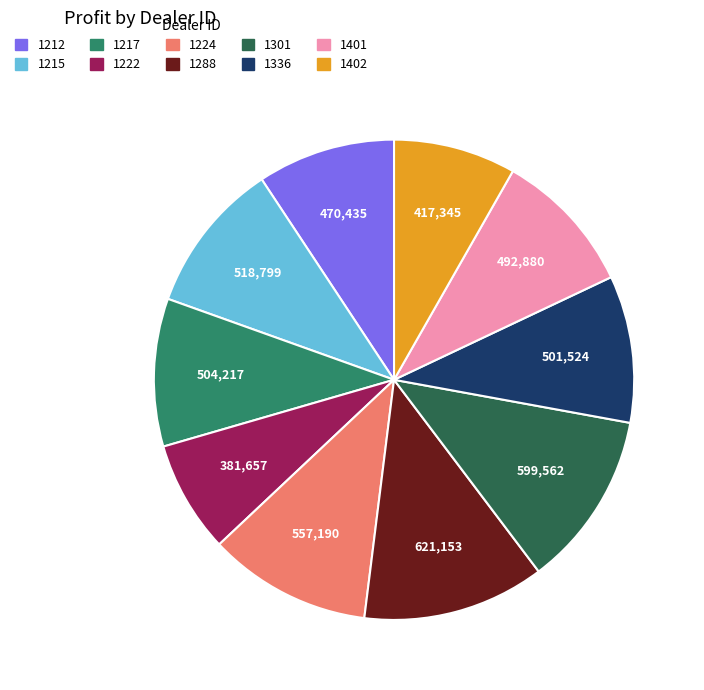

Which slice is the smallest?

1222